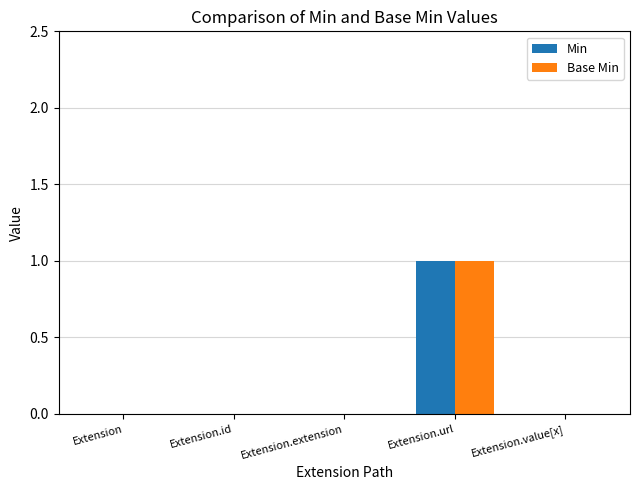

What is the total value across all series at Extension.url?

2